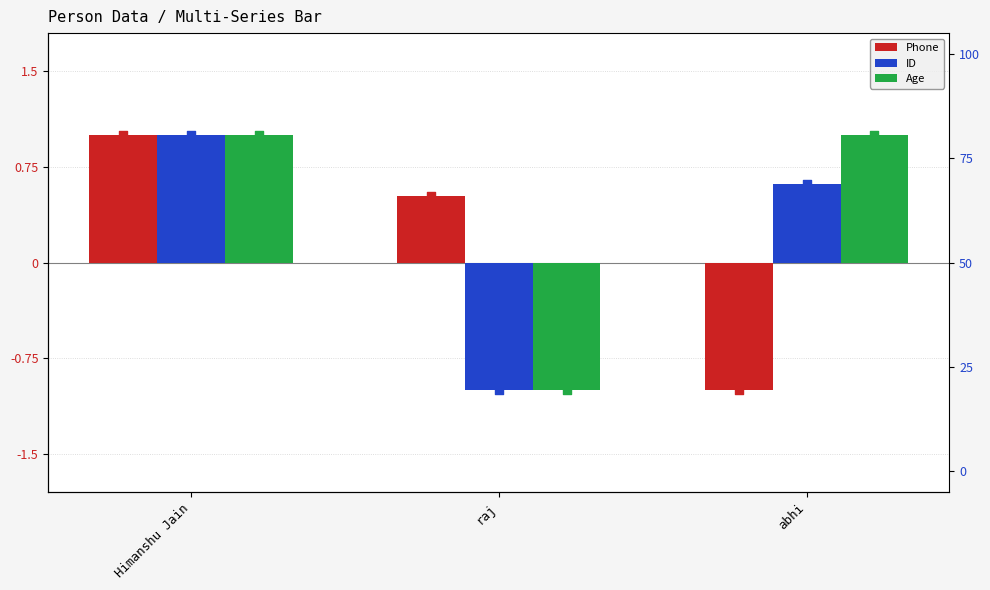

Which series has the largest total across all categories?

Age